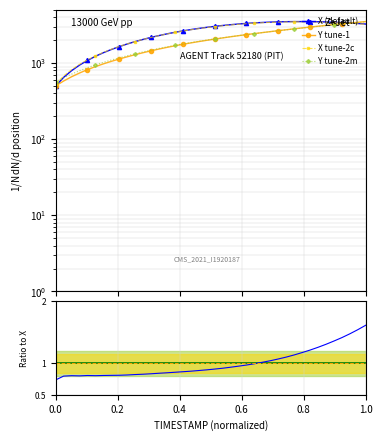

How many data points does each series have?

40